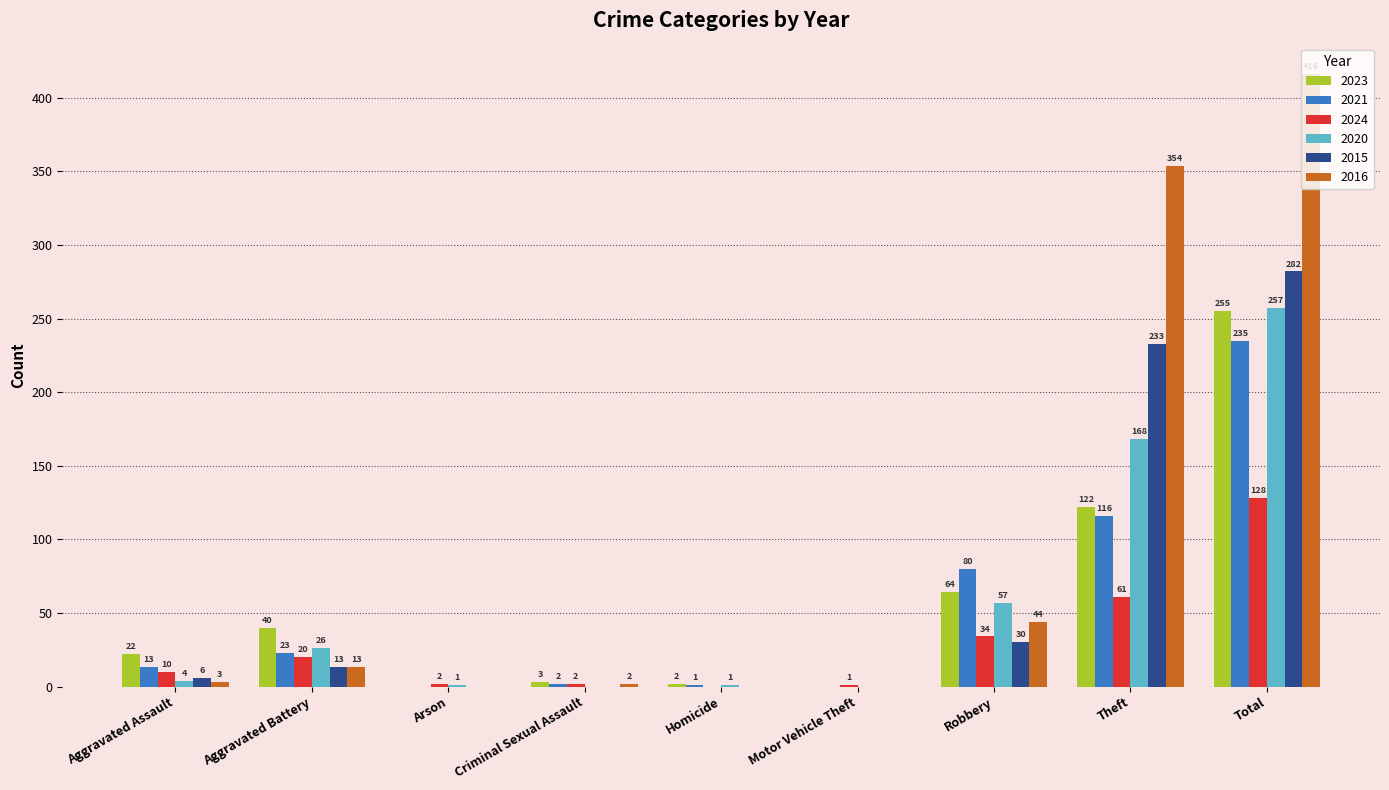

Which series changed the most between Aggravated Battery and Homicide?

2023